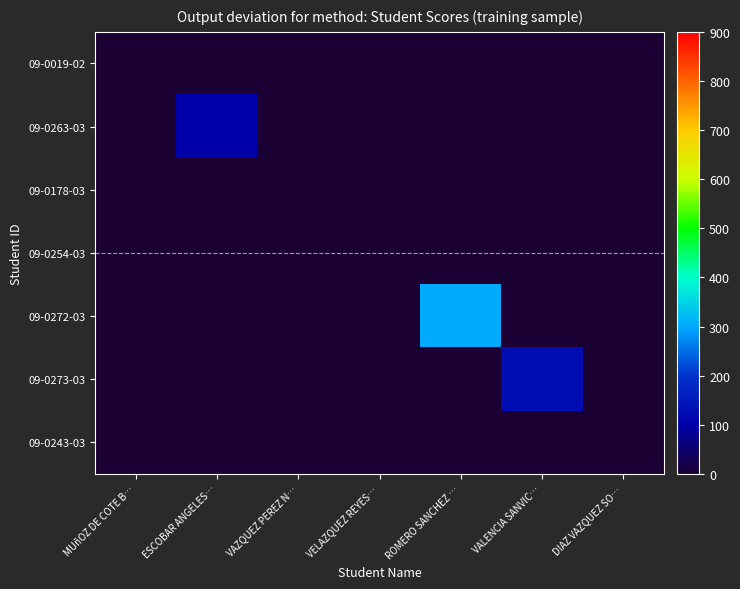

At which category is the sum across all series the highest?

ROMERO SANCHEZ …